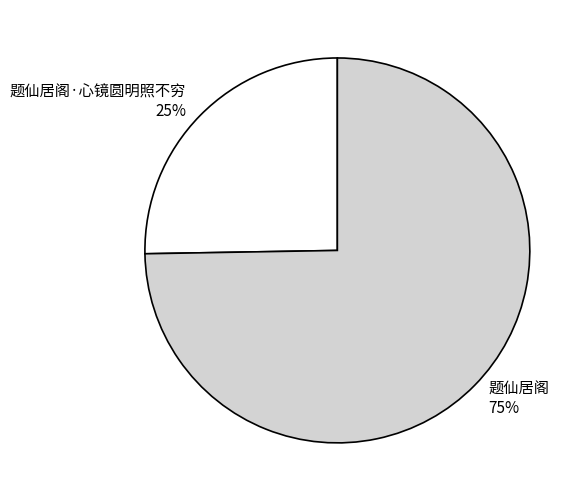

What percentage is the 题仙居阁 slice, to the nearest percent?

75%